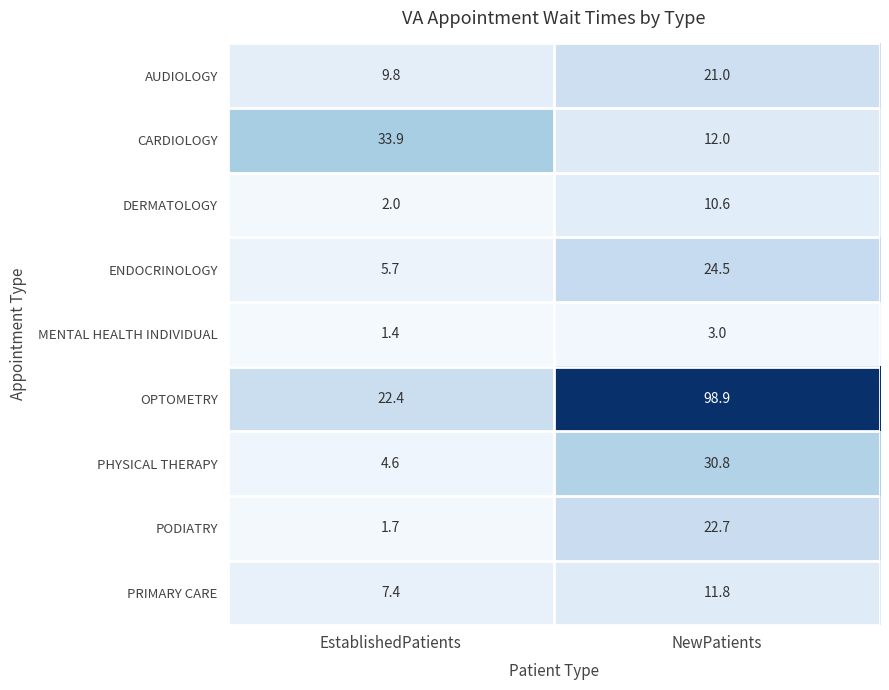

What is the average value of the MENTAL HEALTH INDIVIDUAL series?

2.2